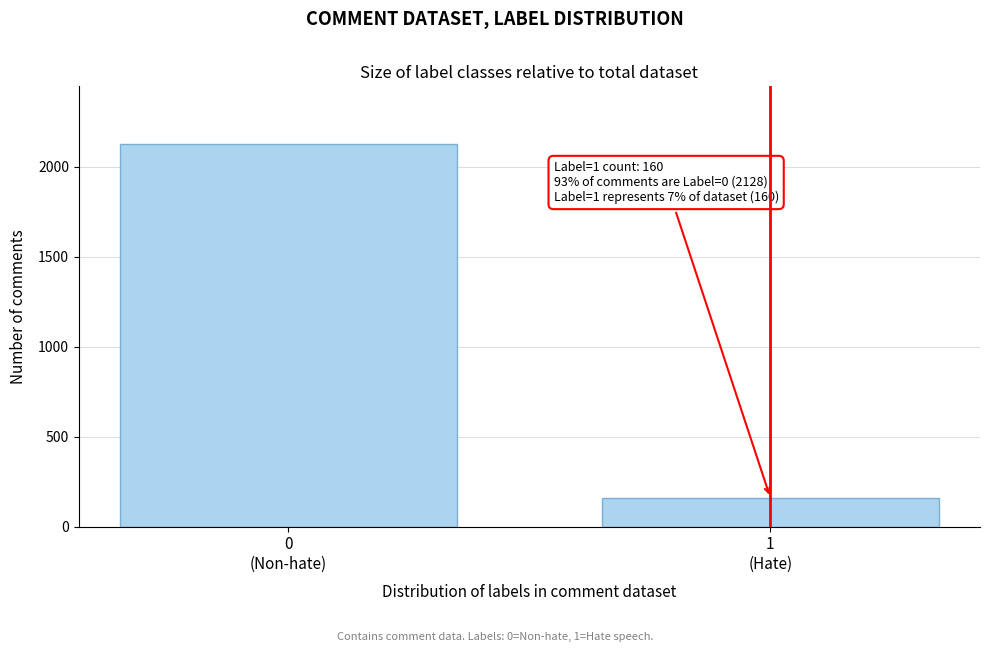

Reading left to right, list all the values displayed in this chart.

2128	160